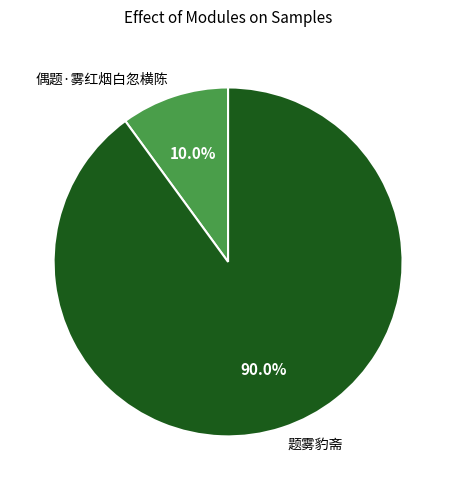

How many segments does this pie chart have?

2